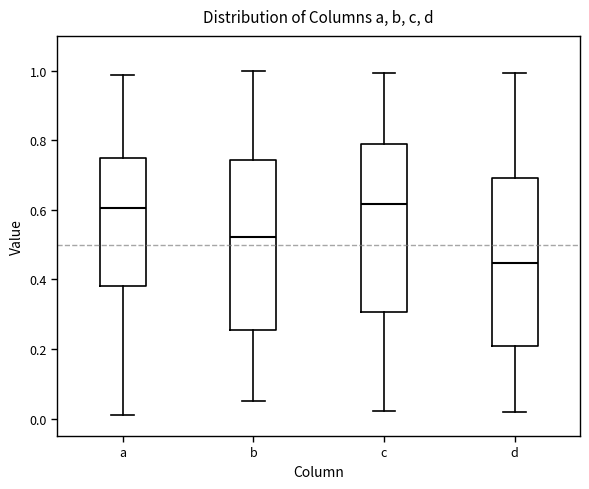

Where is the upper edge of the box for d on the y-axis? The values are not printed on the chart, so give them approximately, as read against the axis.

0.70